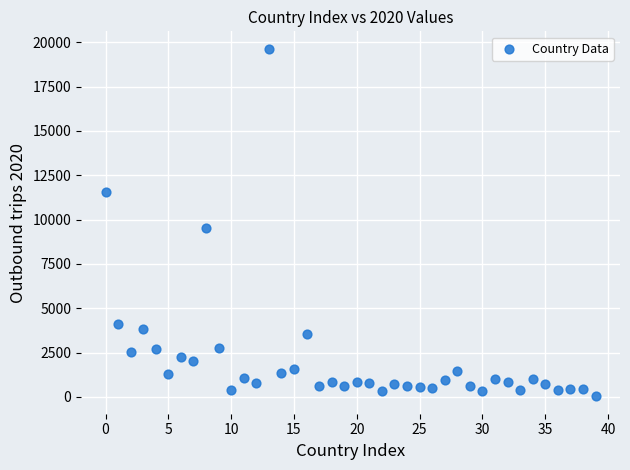

What is the range of Y values (max minus min)?

19604